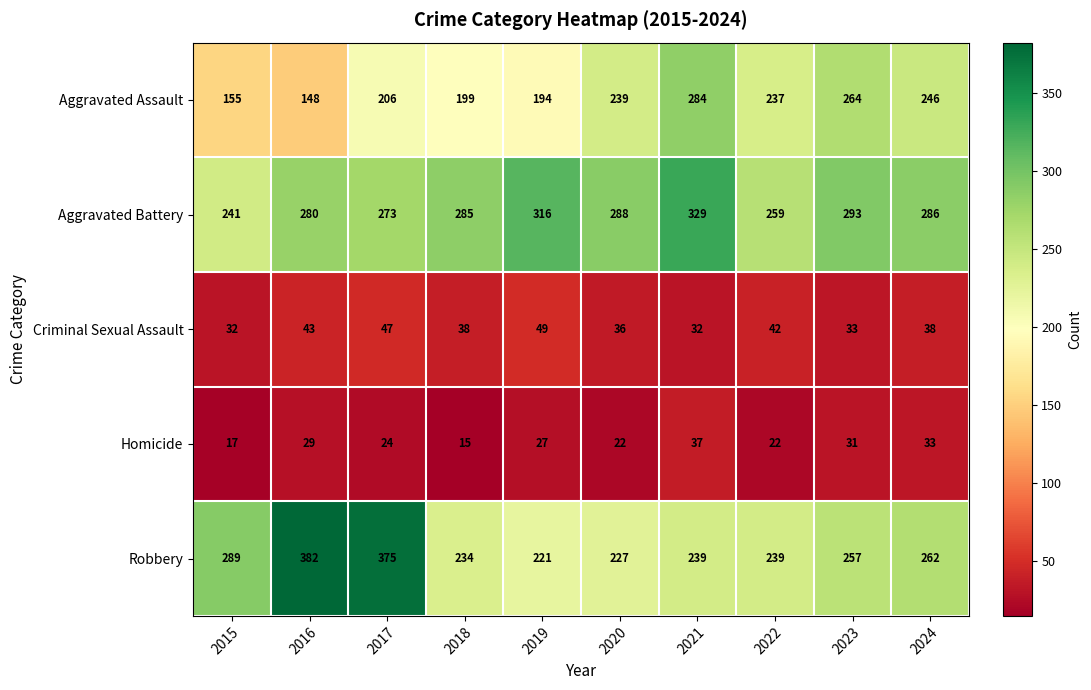

What is the total value across all series at 2016?

882